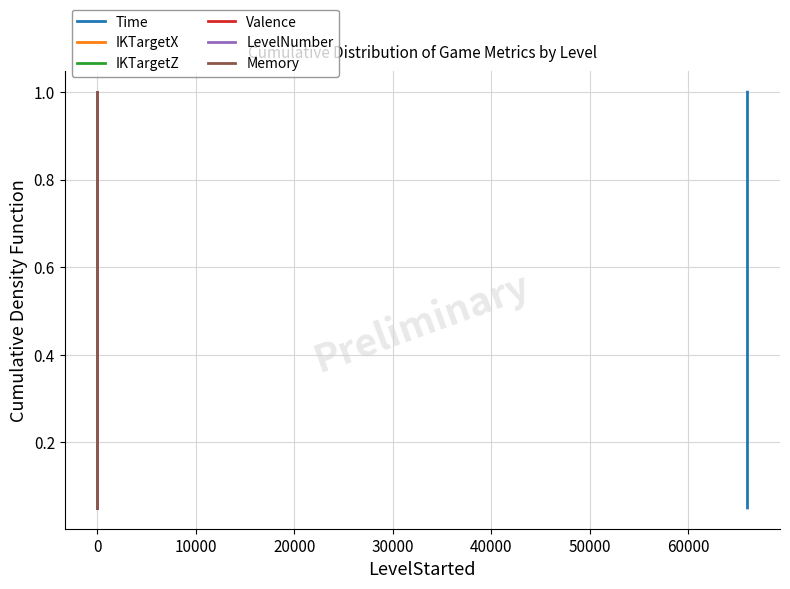

What is the label of the 3rd point from the left?

10000